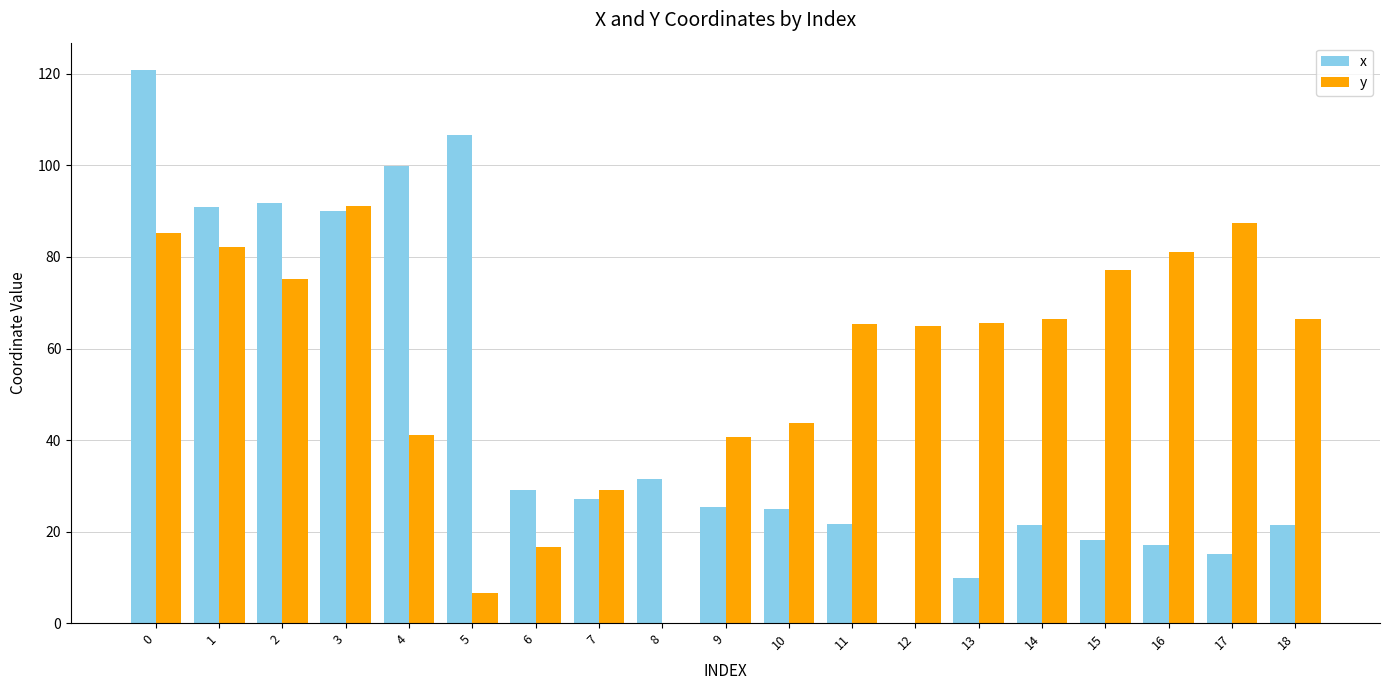

What is the average value of the x series?

45.4